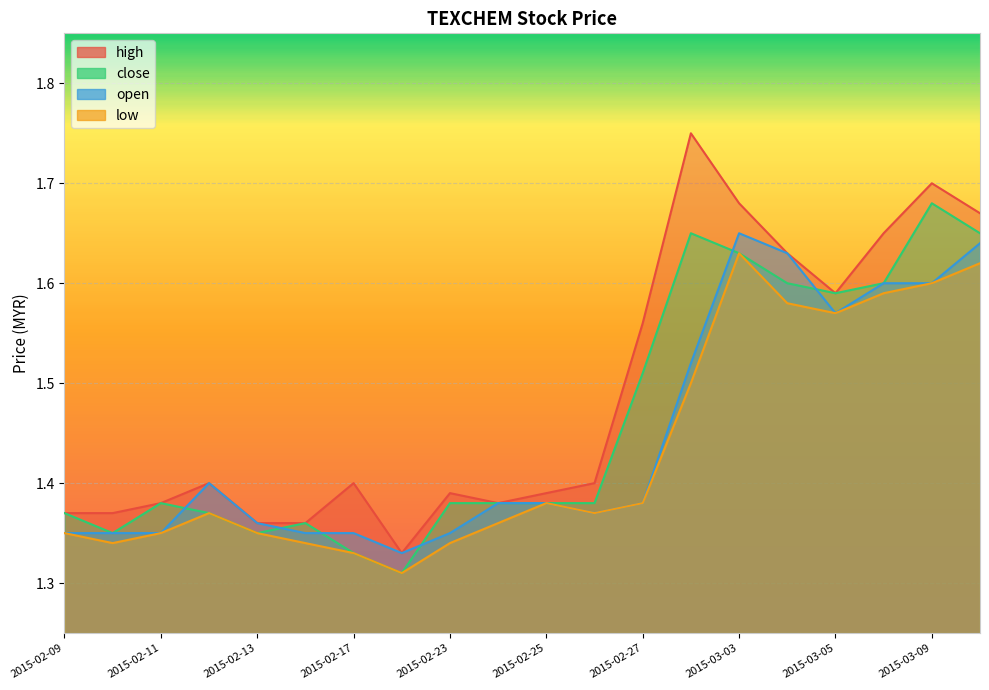

What is the label of the 10th point from the left?

2015-02-24